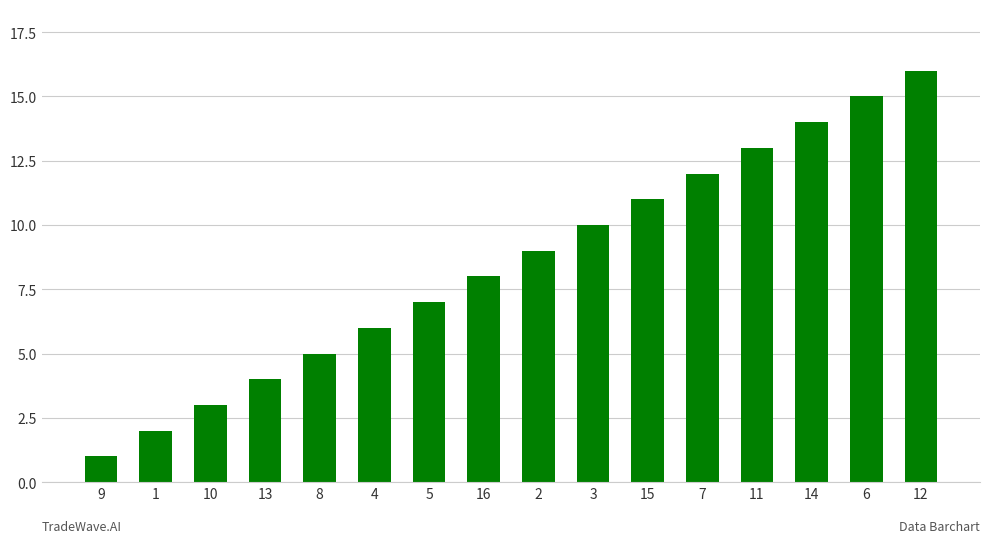

Rank the categories by value from highest to lowest.

12, 6, 14, 11, 7, 15, 3, 2, 16, 5, 4, 8, 13, 10, 1, 9